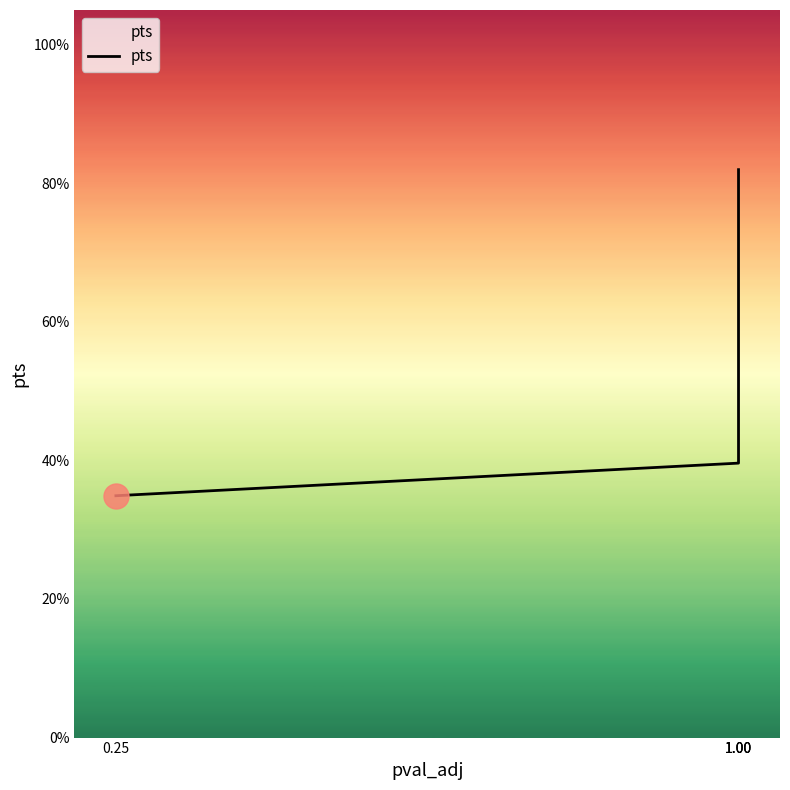

Does the chart have visible grid lines?

No